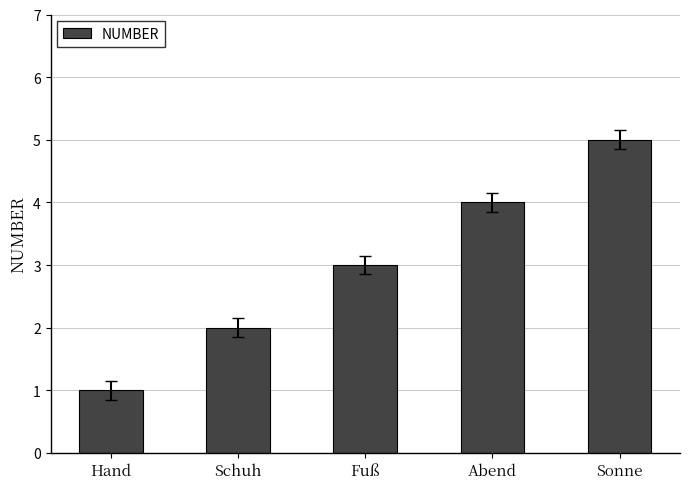

What is the sum of all values?

15